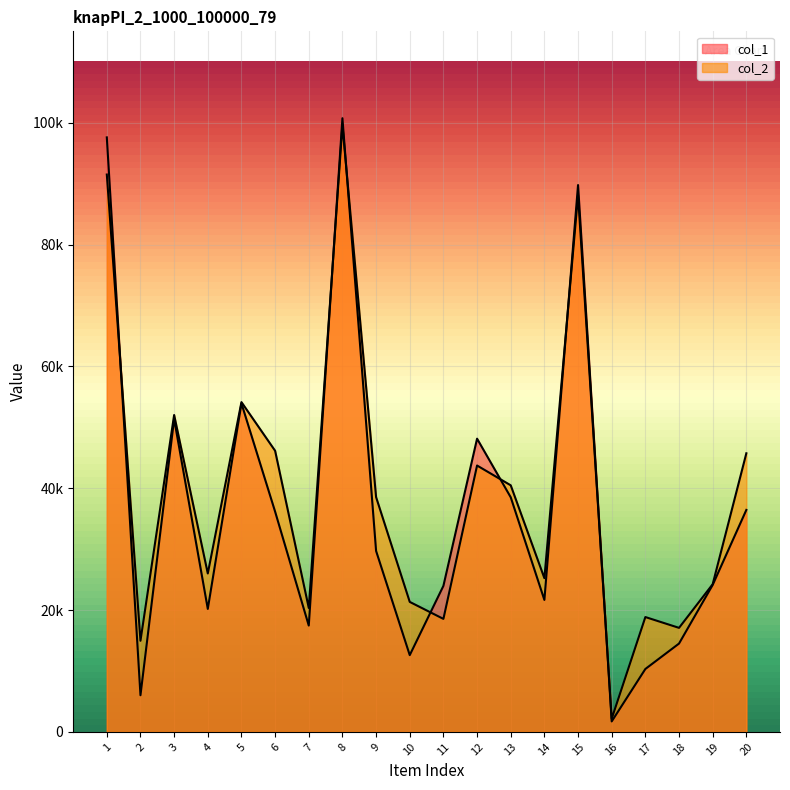

Which category has the lowest value in the col_1 series?

16